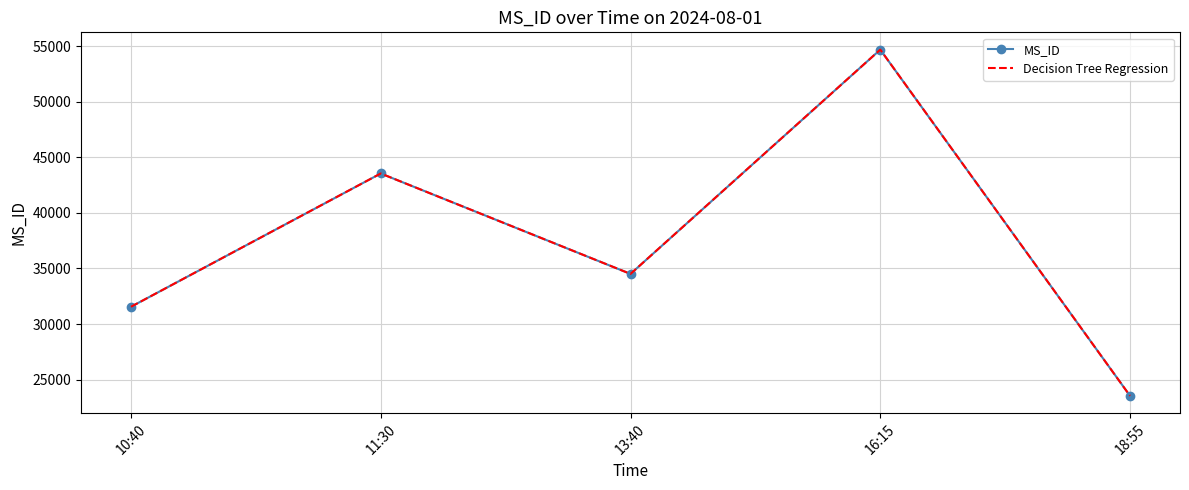

Does the chart have visible grid lines?

Yes